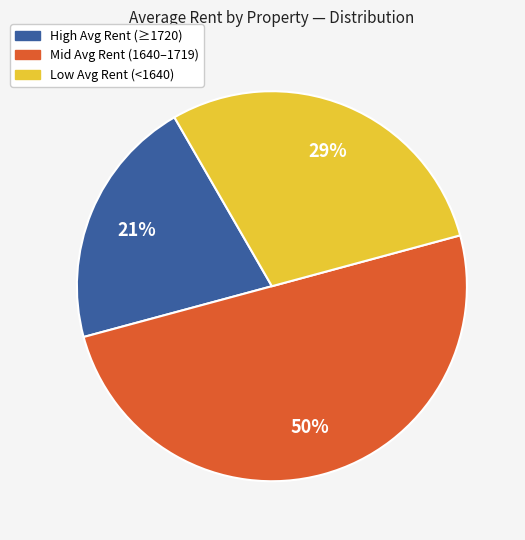

Count the number of slices in the pie.

3